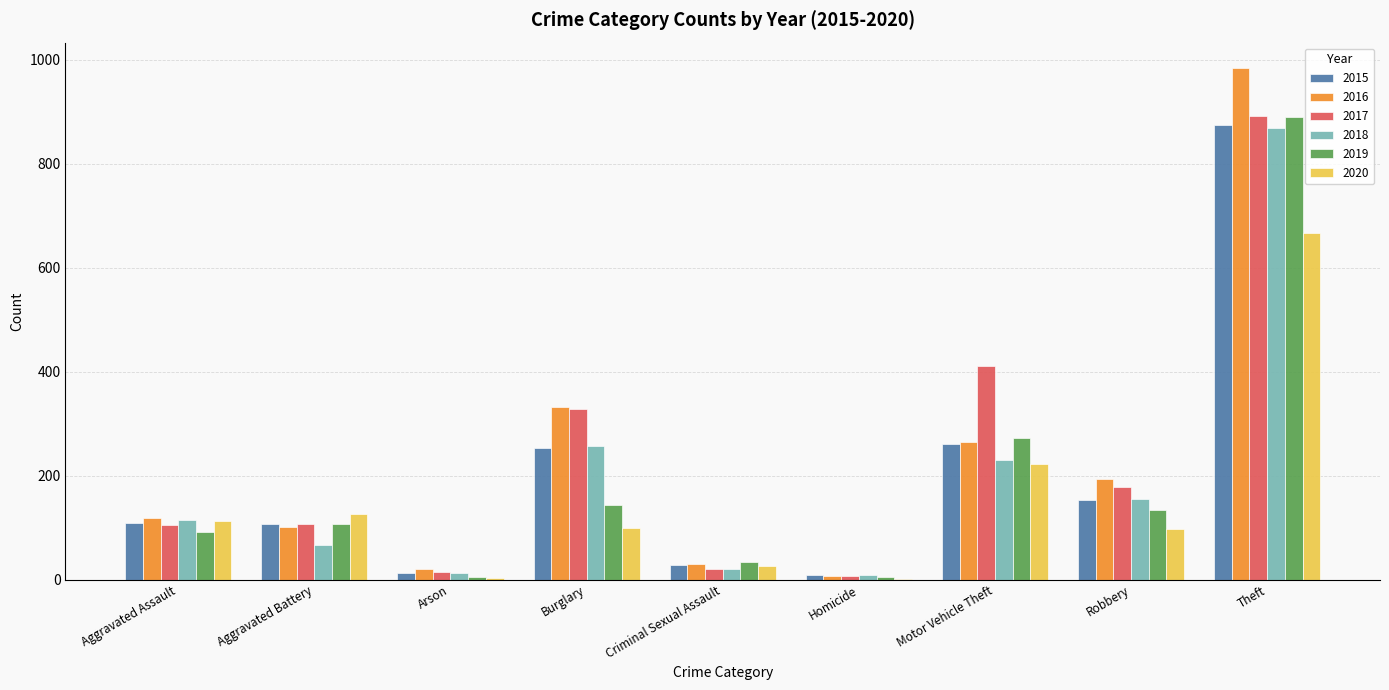

How many data points does each series have?

9